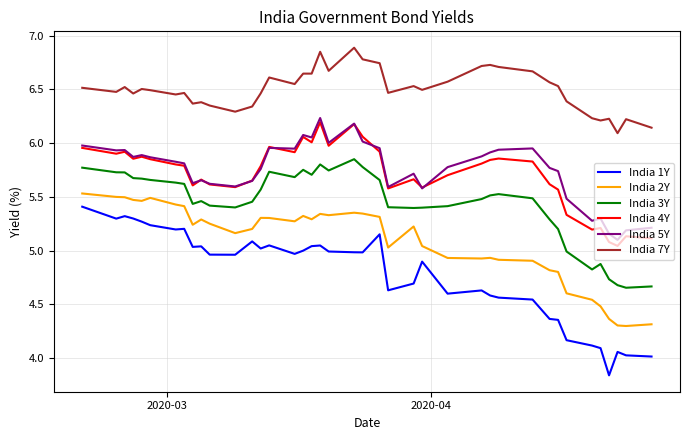

Which series has the widest spread of values?

India 1Y